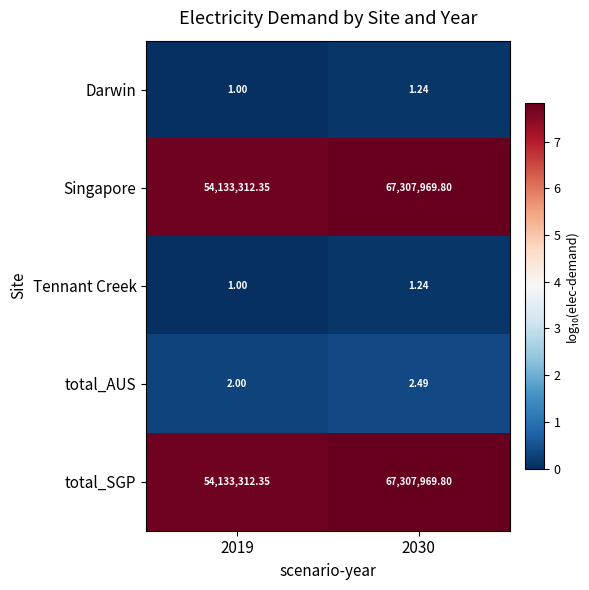

Is the value of Tennant Creek at 2019 greater than the value of total_SGP at 2019?

No